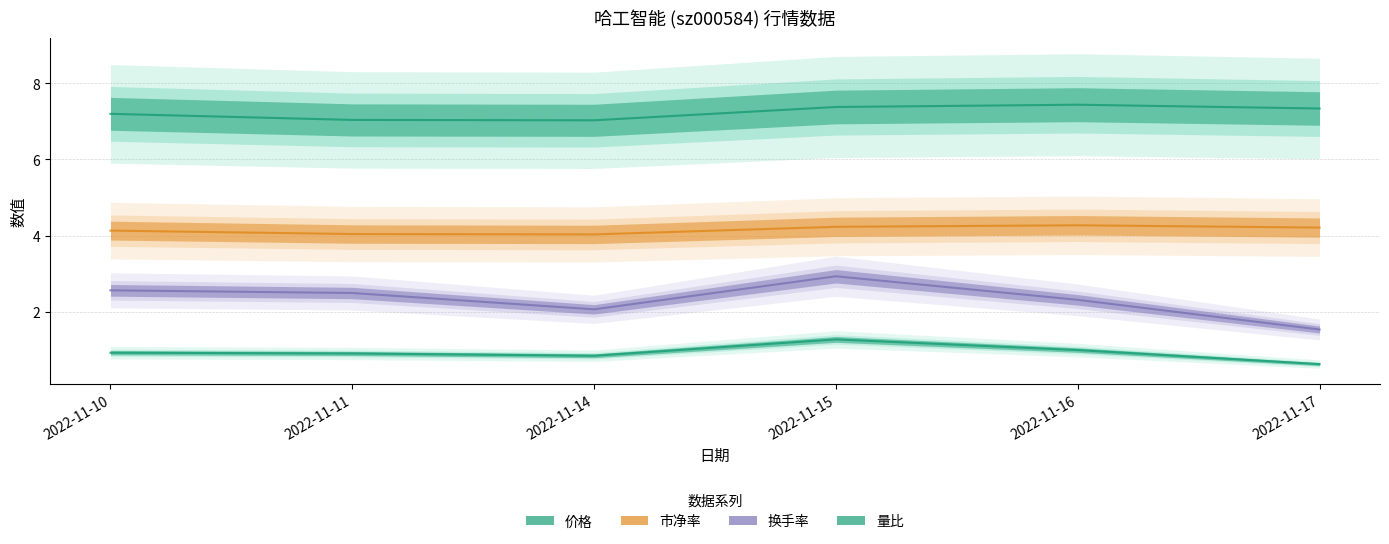

At which category is the sum across all series the highest?

2022-11-15